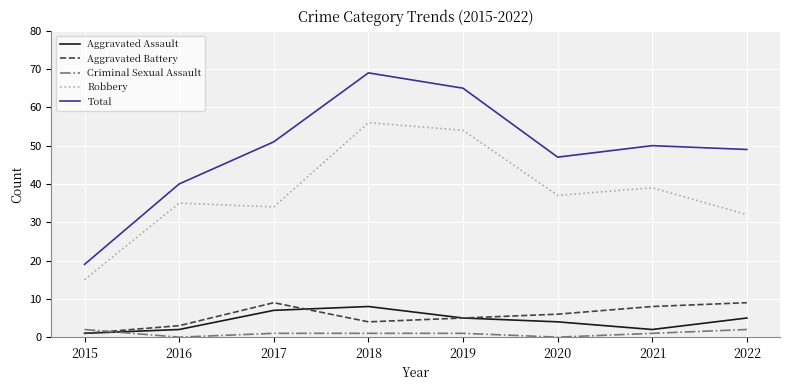

Count the number of categories in the chart.

8